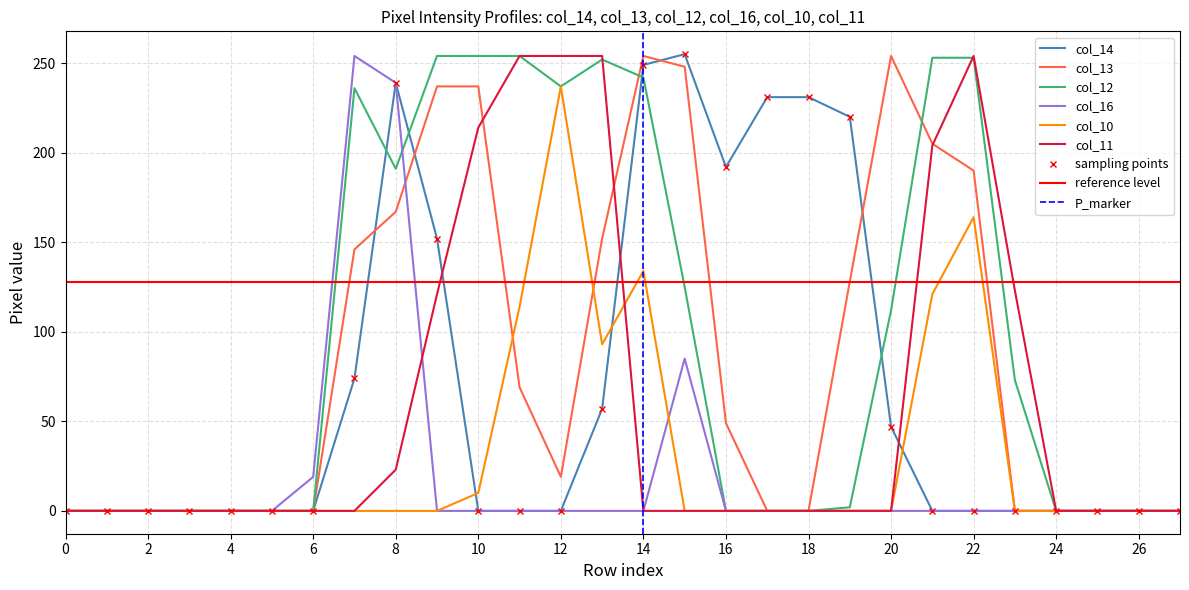

Which series has the widest spread of values?

col_14